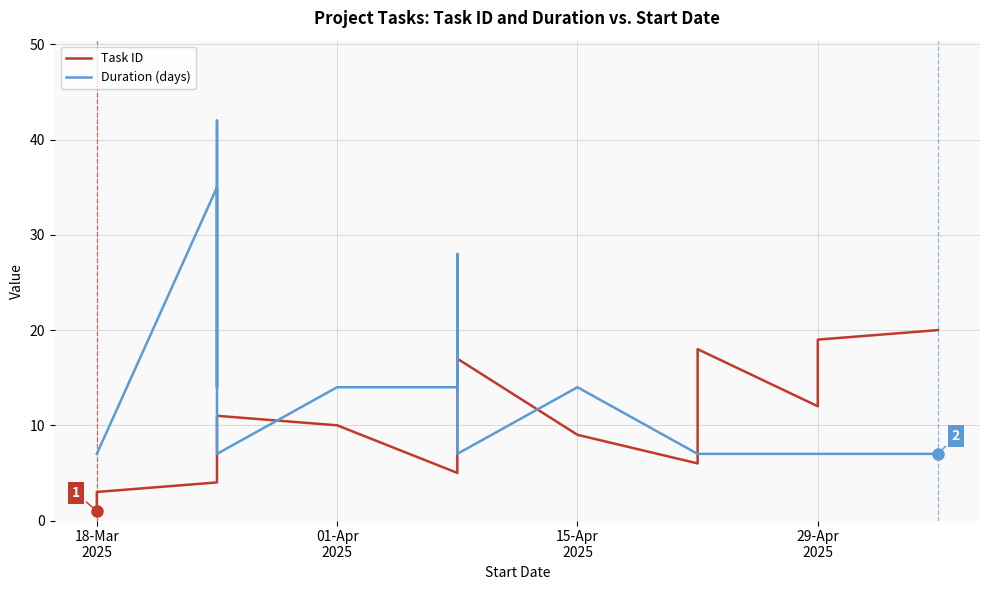

What is the minimum value shown in the chart?

1